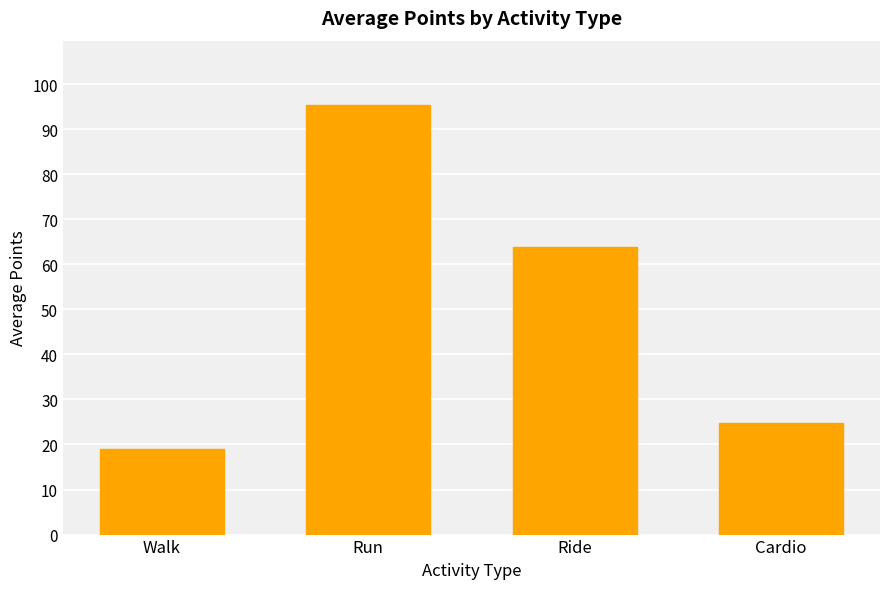

What is the difference between the second highest and minimum values?

44.9